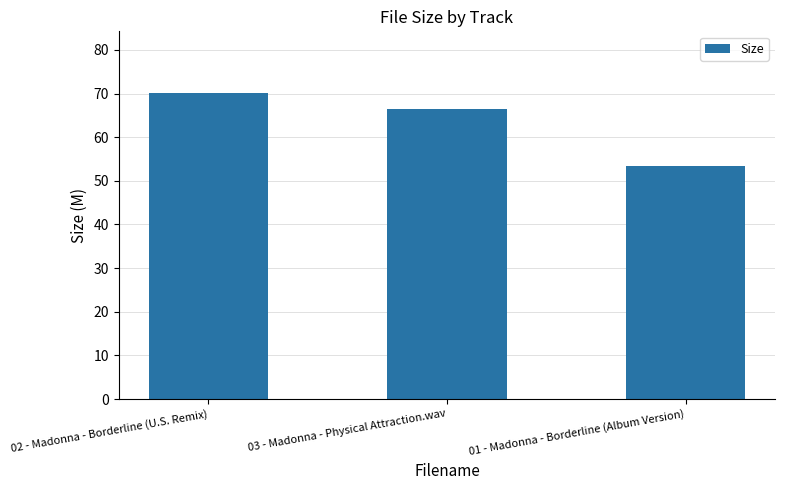

What is the difference between the maximum and minimum values?

16.7